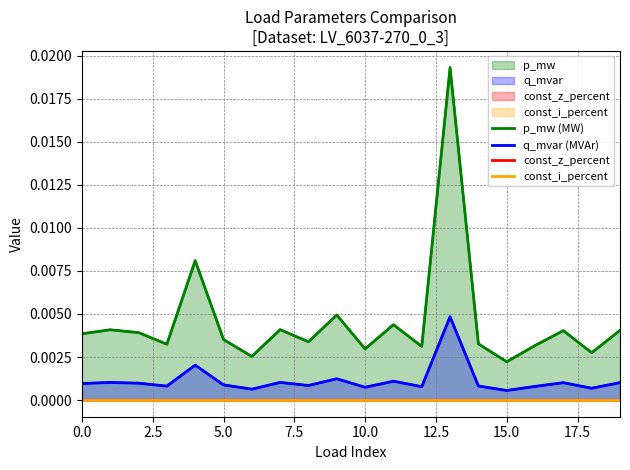

What are all the series names shown in the legend?

p_mw (MW), q_mvar (MVAr), const_z_percent, const_i_percent